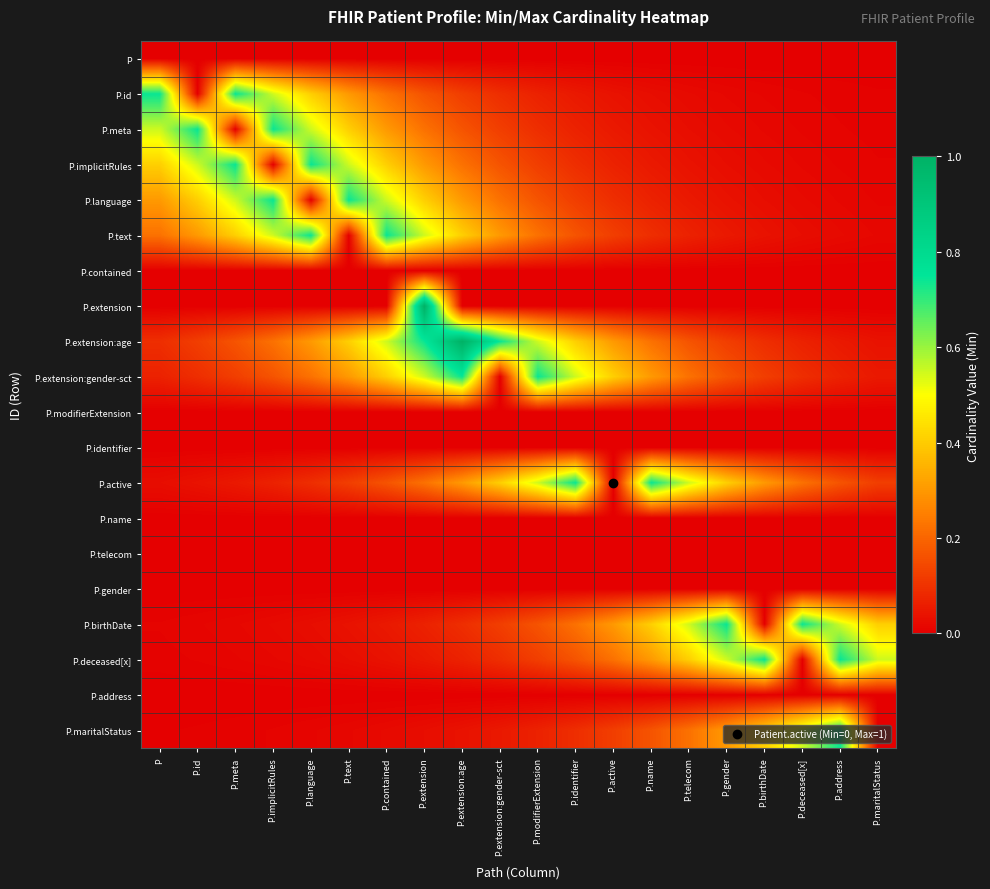

What is the spread (max minus min) of values at P.address?

0.7